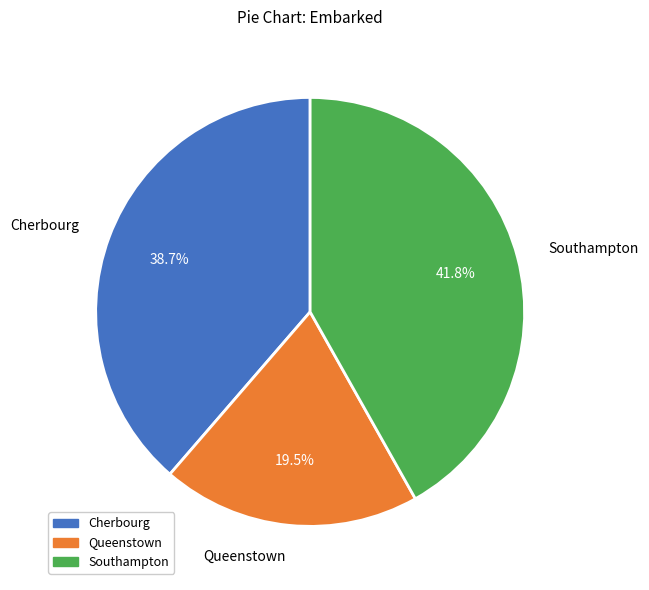

Rank the categories by value from highest to lowest.

Southampton, Cherbourg, Queenstown